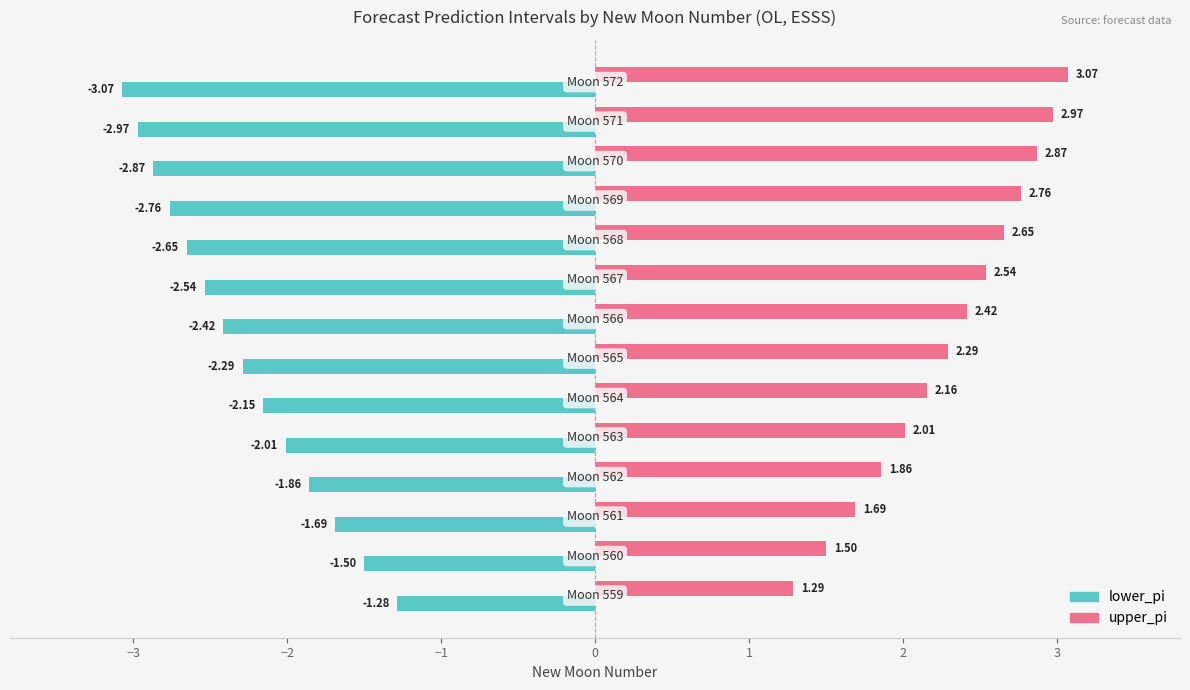

List the series in order of their peak value, highest first.

upper_pi, lower_pi